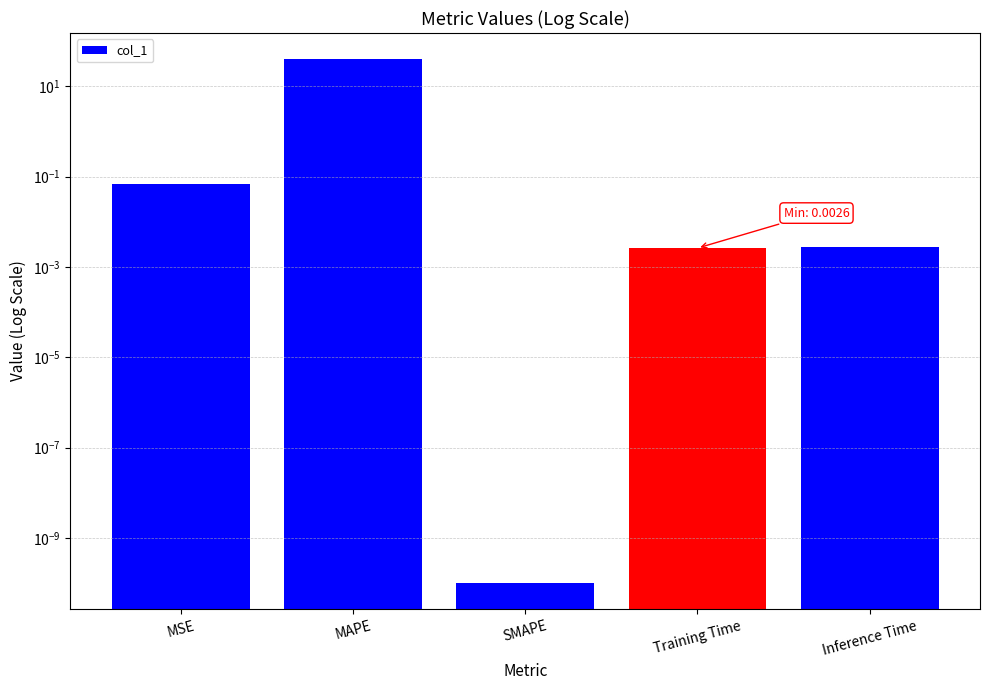

The value at Inference Time is 0.0. True or false?

False